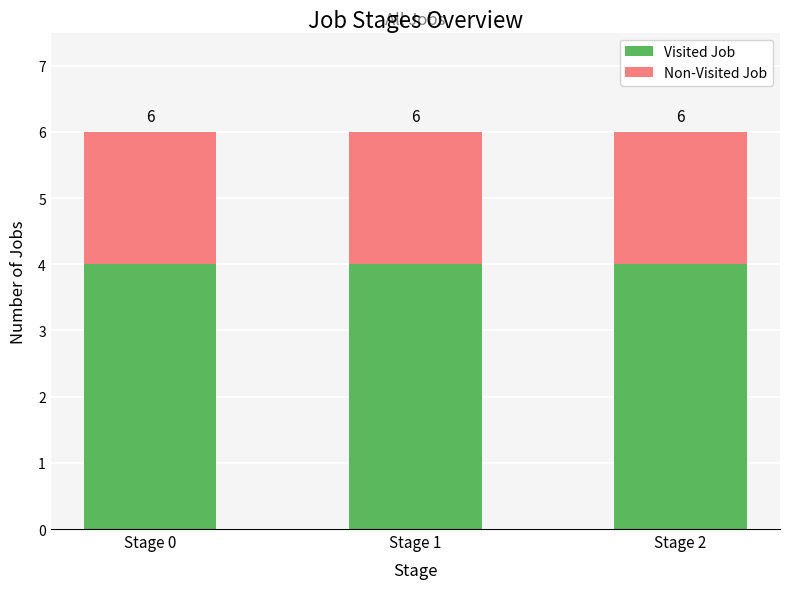

Which series has the largest total across all categories?

Visited Job